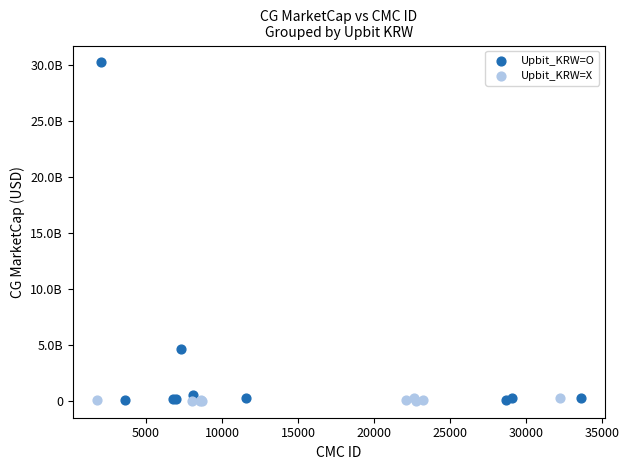

What are all the series names shown in the legend?

Upbit_KRW=O, Upbit_KRW=X